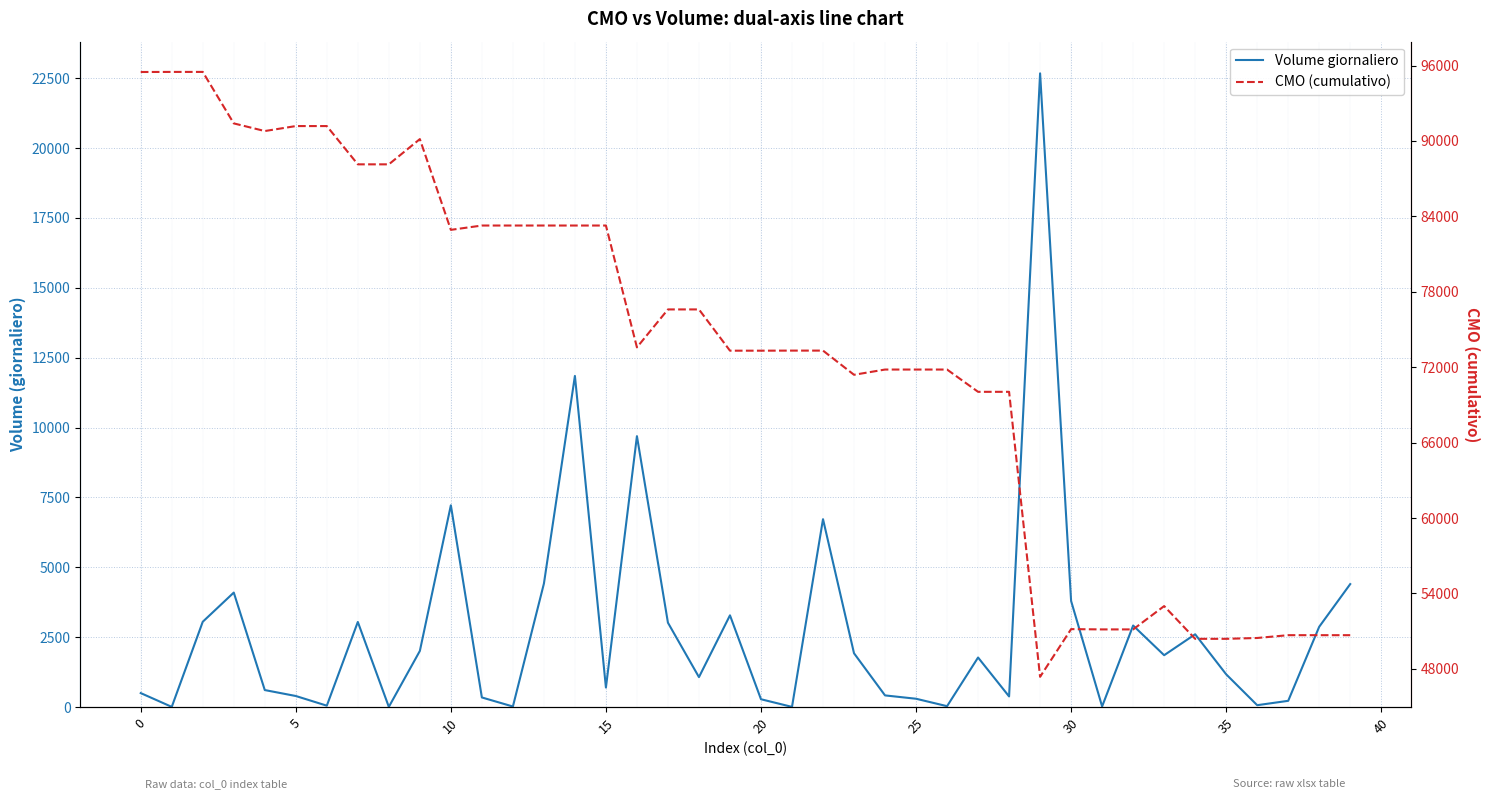

How many data points in Volume giornaliero are above 1772?

20